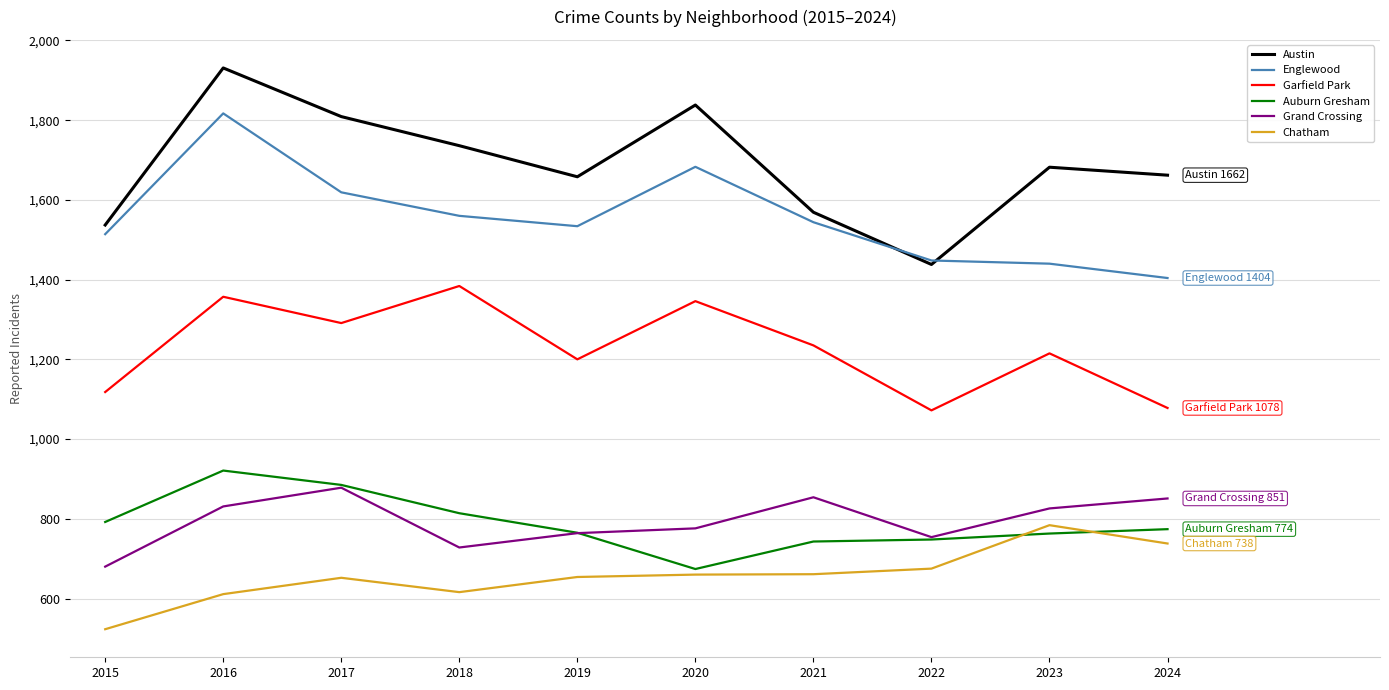

At which category is the sum across all series the highest?

2016